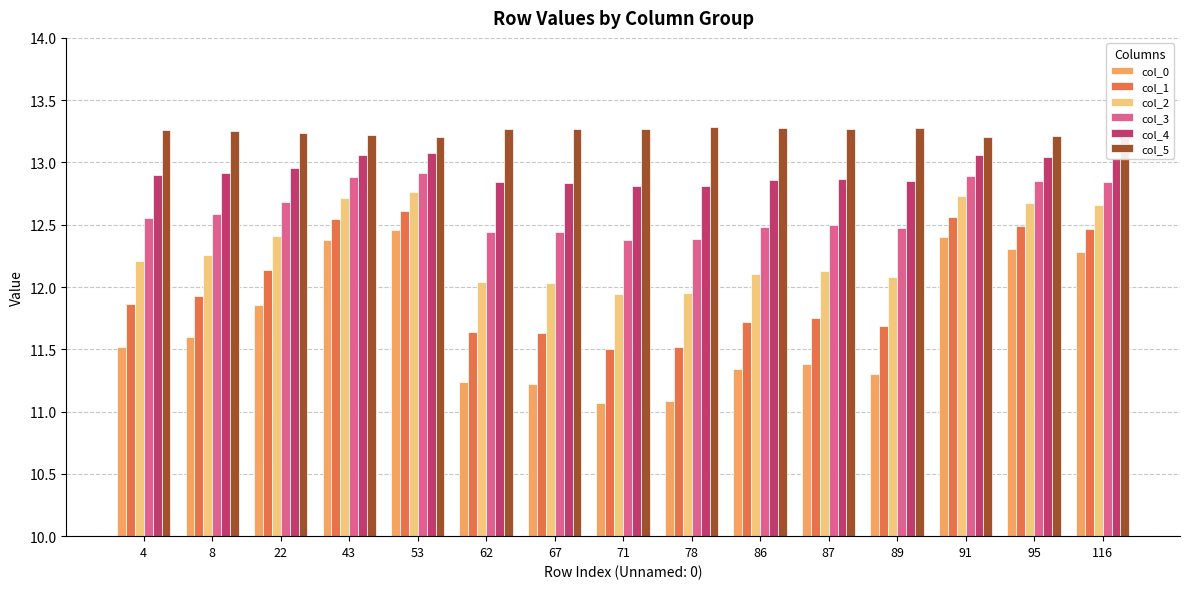

At how many categories does at least one series exceed 11?

15